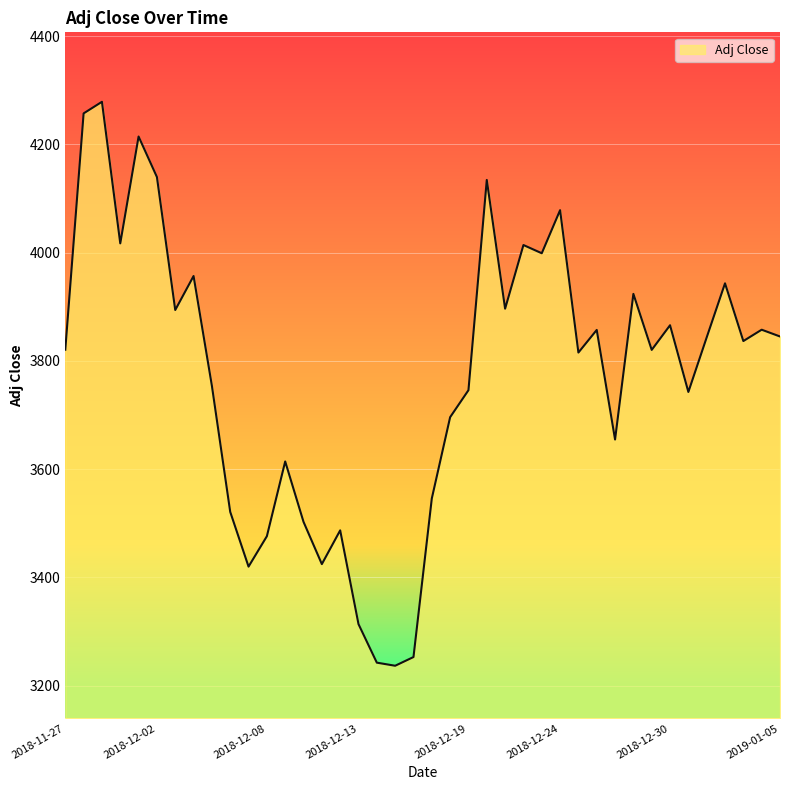

What is the minimum value shown in the chart?

3236.8